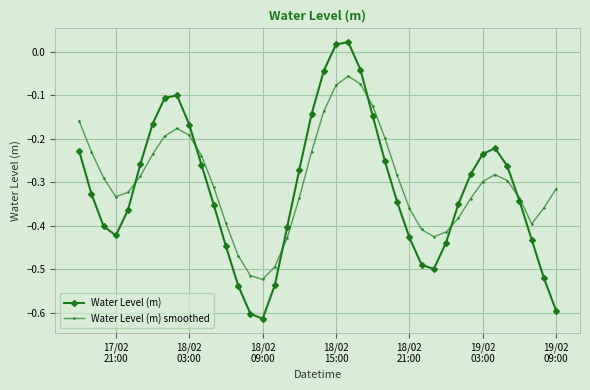

In Water Level (m), how many points are lower than both neighbors (excluding endpoints)?

3